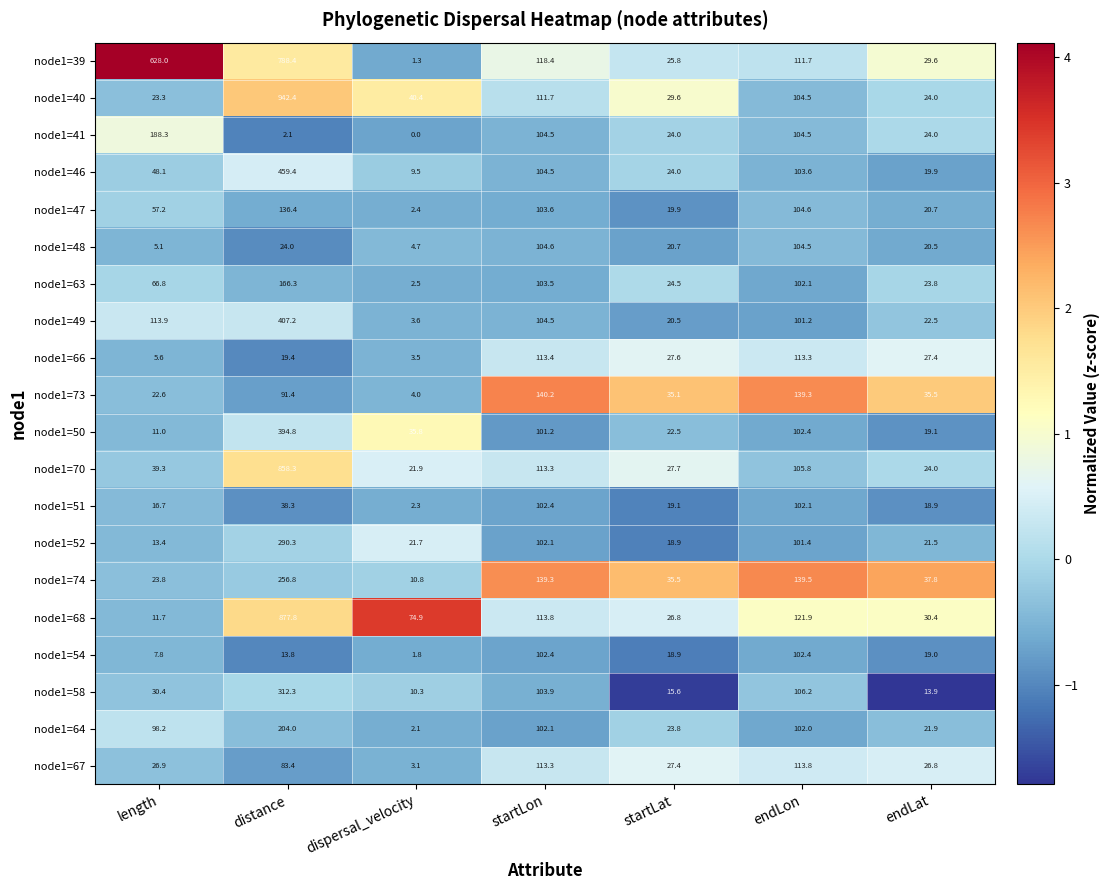

Rank the series at distance from highest to lowest value.

node1=40, node1=68, node1=70, node1=39, node1=46, node1=49, node1=50, node1=58, node1=52, node1=74, node1=64, node1=63, node1=47, node1=73, node1=67, node1=51, node1=48, node1=66, node1=54, node1=41